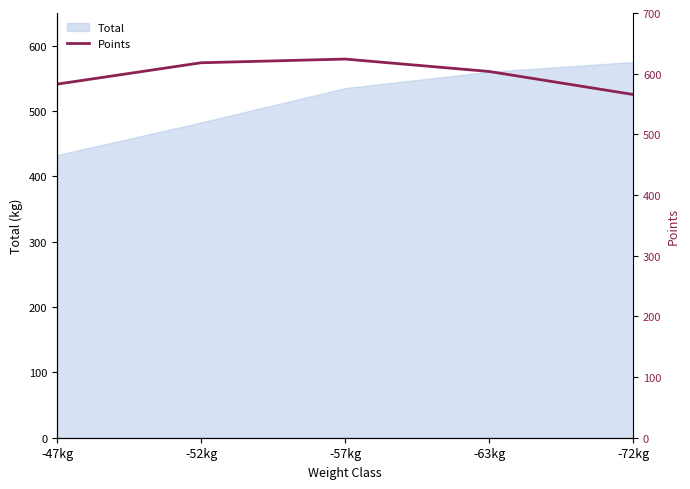

Is it true that Total equals 535.0 at -57kg?

True